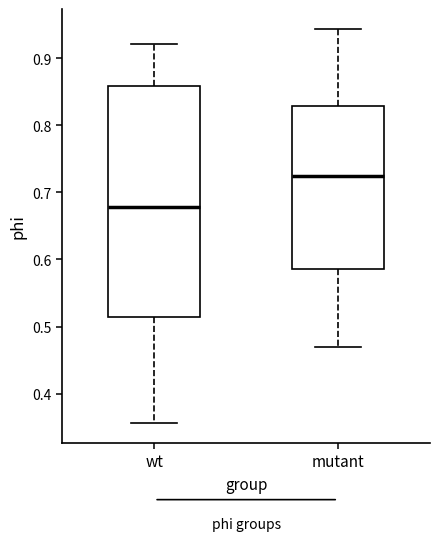

Reading left to right, read every box against the y-axis: the position of its median line, the range the box covers, and the ends of its whiskers. The values are not printed on the chart, so give them approximately, as read against the axis.

wt: median 0.68, box 0.51 to 0.86, whiskers 0.36 to 0.92
mutant: median 0.72, box 0.59 to 0.83, whiskers 0.47 to 0.94